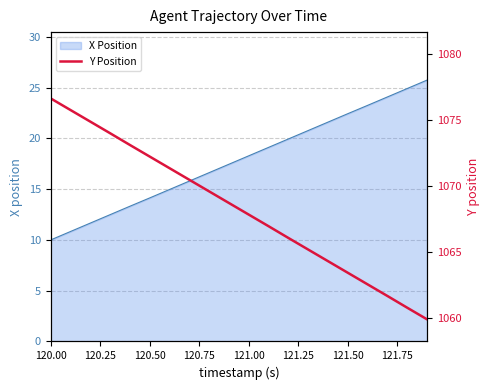

Is it true that X Position equals 22.4 at 121.50?

True